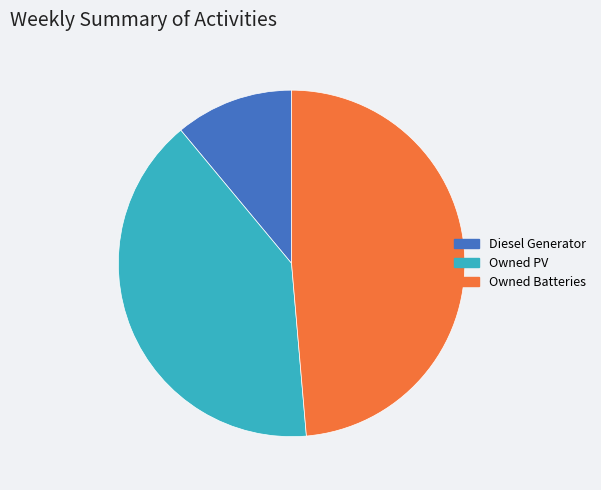

True or false: Diesel Generator accounts for 22% of the total.

False